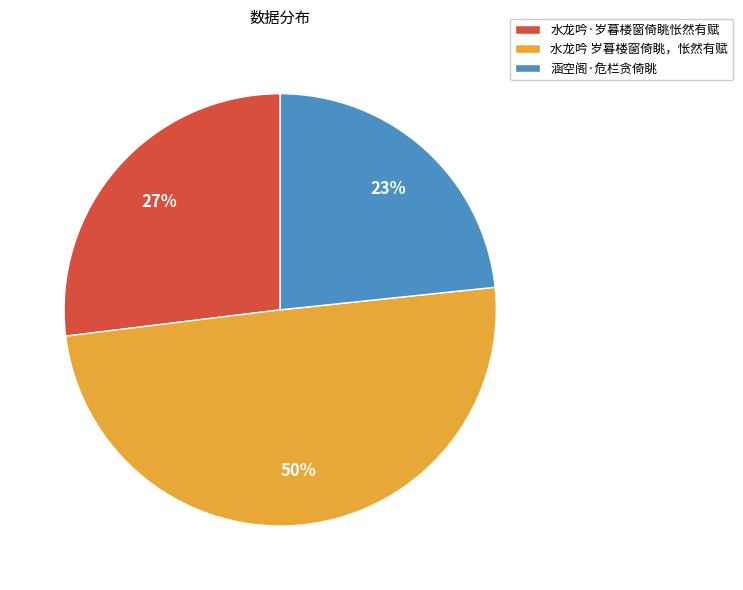

How many segments does this pie chart have?

3